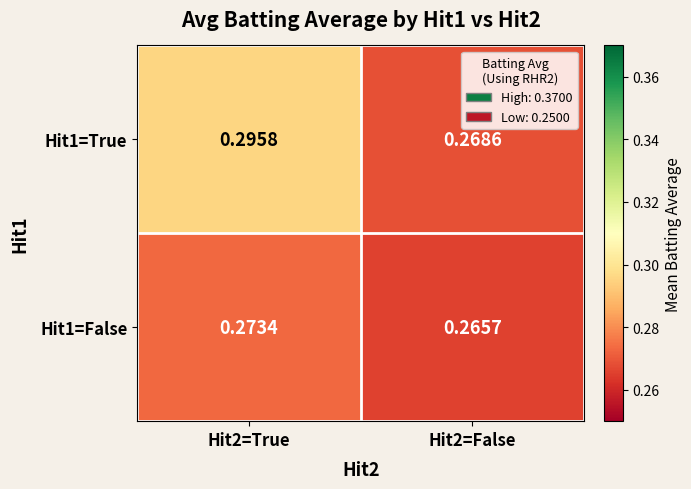

Rank the series at Hit2=True from lowest to highest value.

Hit1=False, Hit1=True